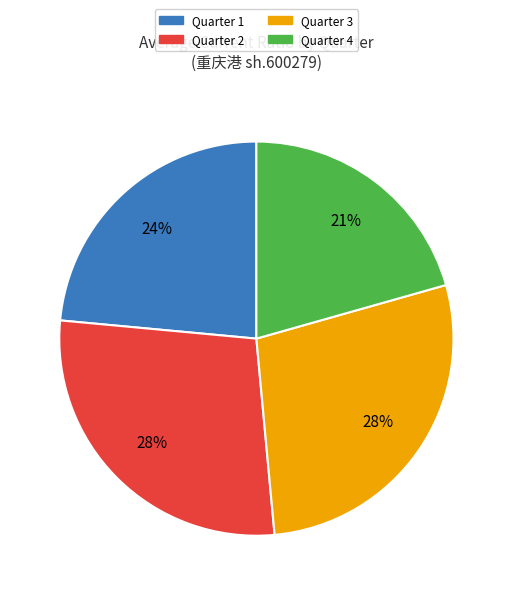

Do Quarter 2 and Quarter 3 together represent more than half of the pie?

Yes